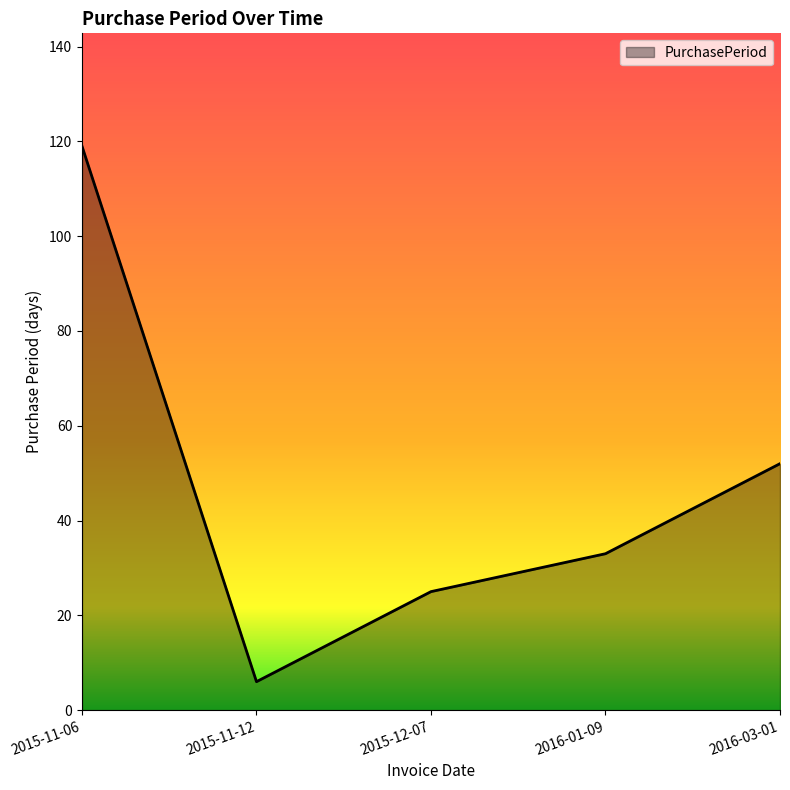

Reading left to right, transcribe all the data shown in this chart.

2015-11-06=119	2015-11-12=6	2015-12-07=25	2016-01-09=33	2016-03-01=52